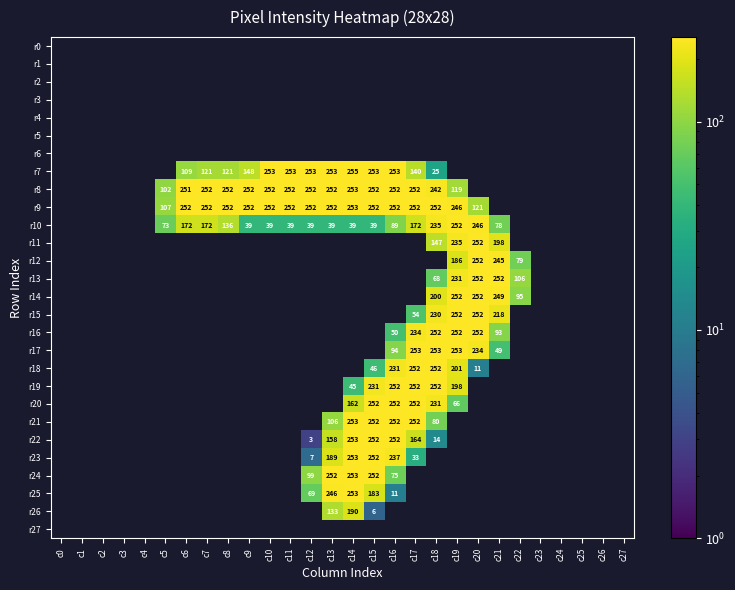

Is it true that r9 equals 252 at c16?

True